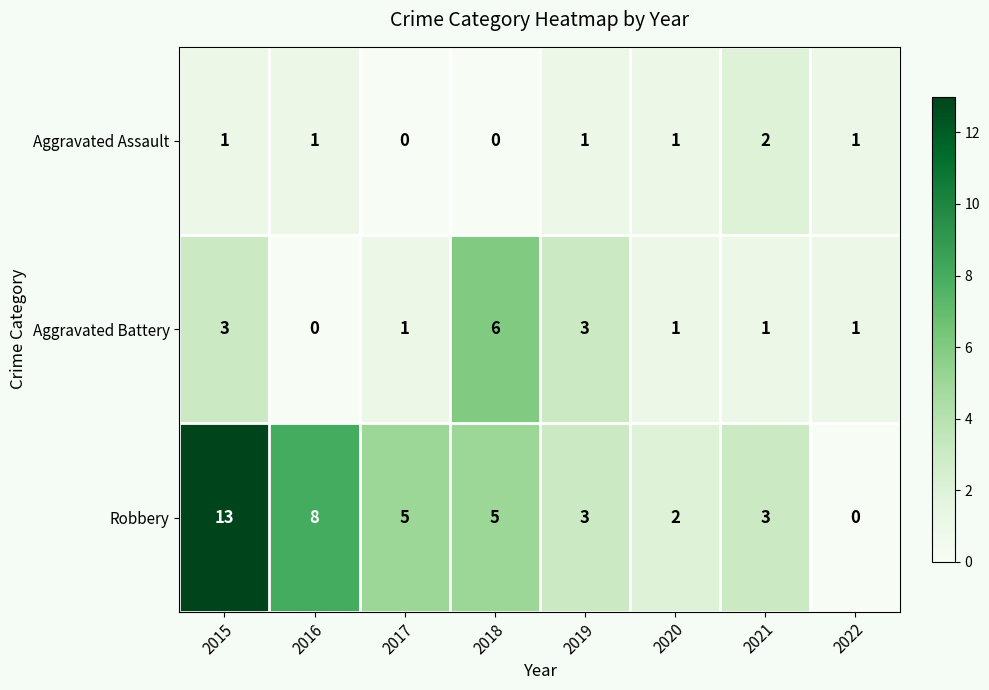

How many positive values does the Robbery series have?

7